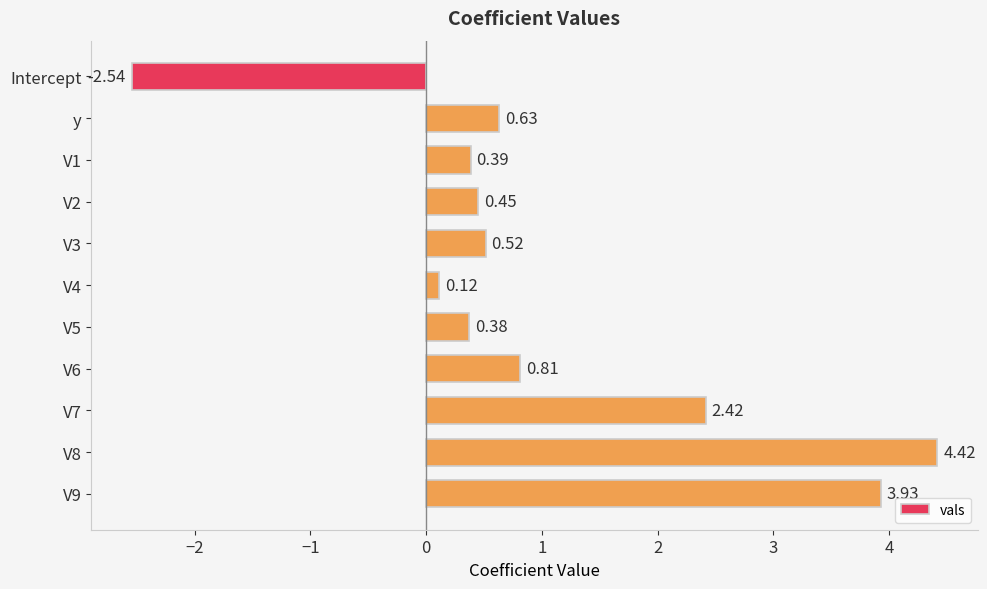

How many categories are shown in the chart?

11